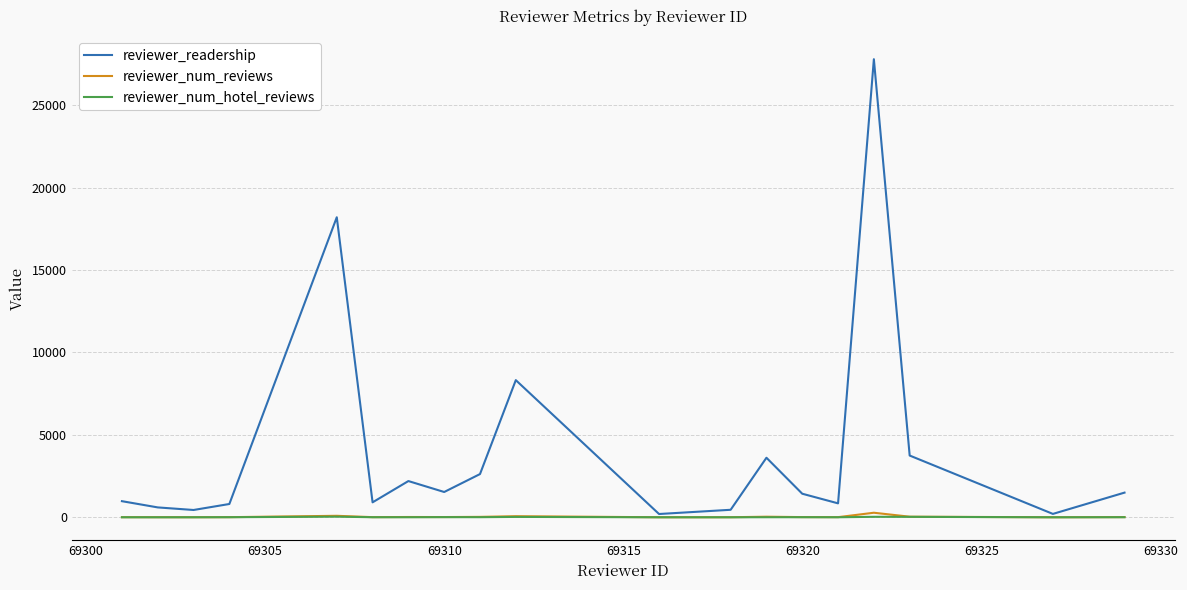

Which series has the widest spread of values?

reviewer_readership